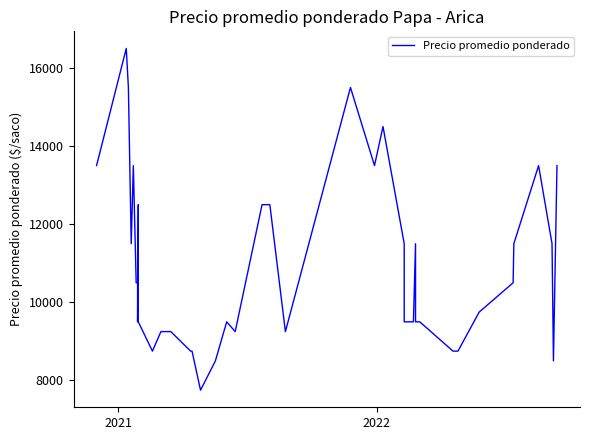

Is this an area chart (filled region under the line)?

No